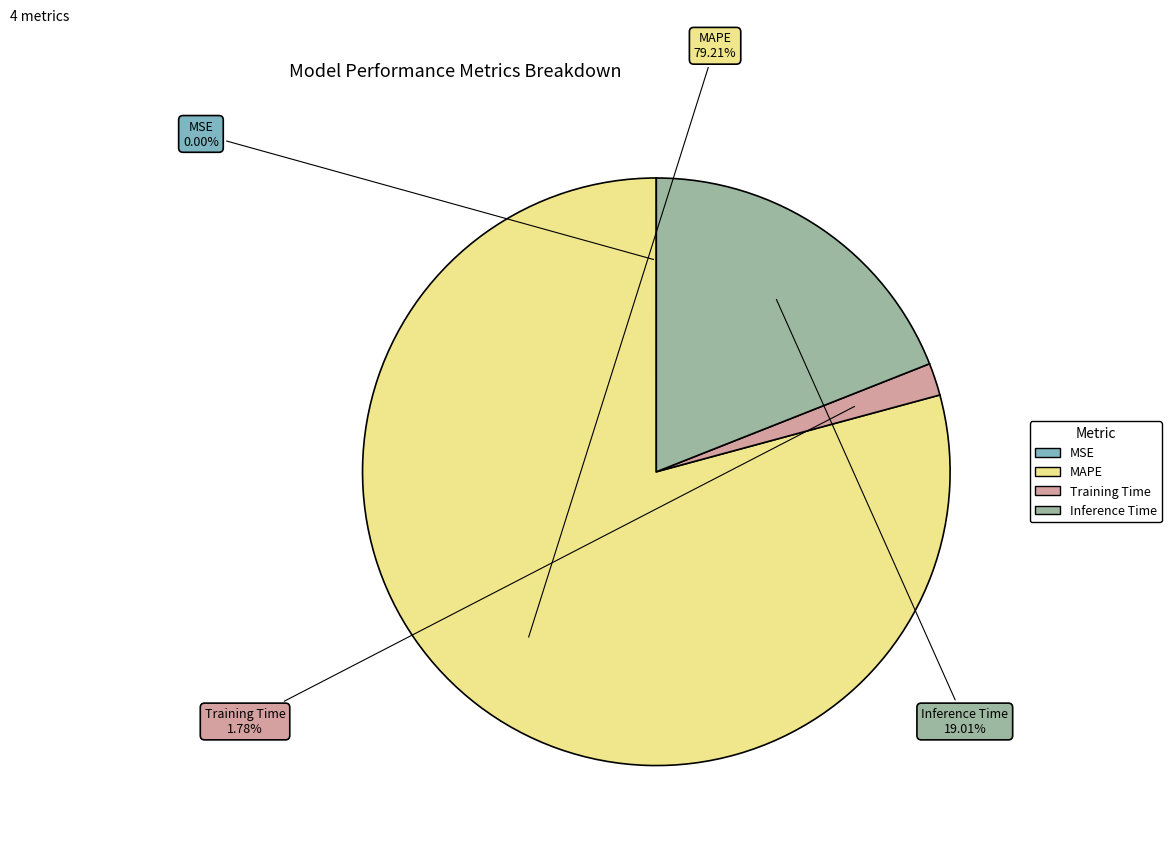

To the nearest percent, what is the difference between the largest and smallest slice percentages?

79%